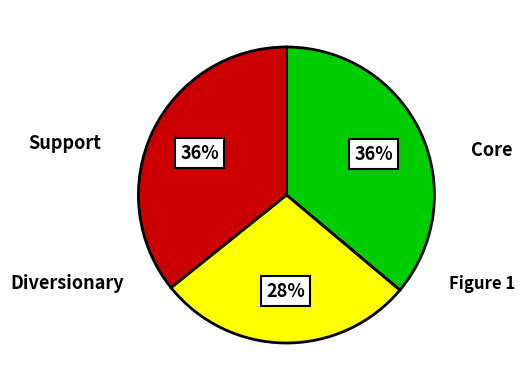

To the nearest percent, what is the difference between the largest and smallest slice percentages?

8%